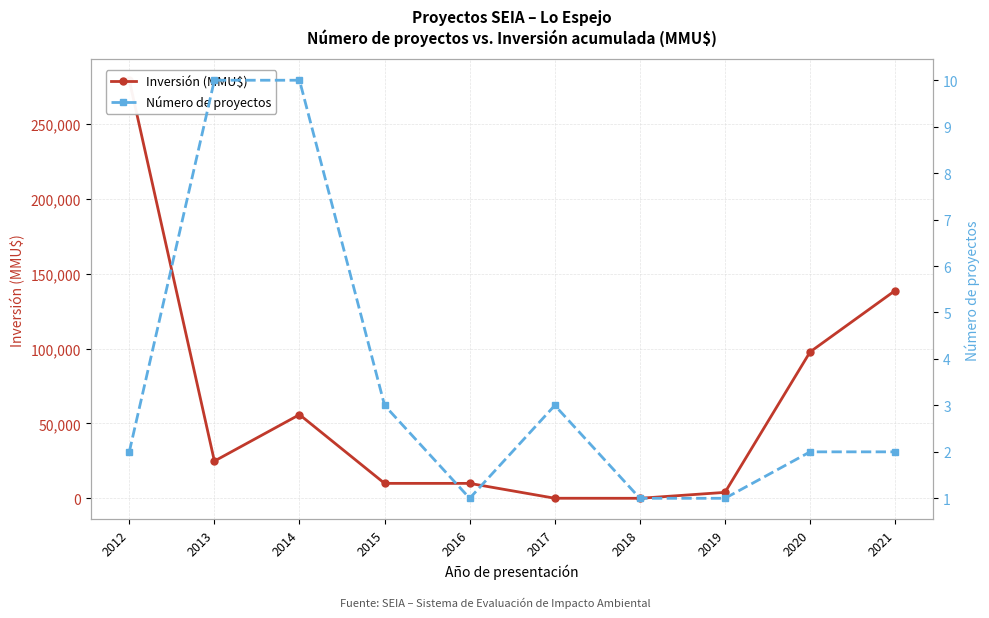

Rank the categories by Inversión (MMU$) value from lowest to highest.

2018, 2017, 2019, 2016, 2015, 2013, 2014, 2020, 2021, 2012